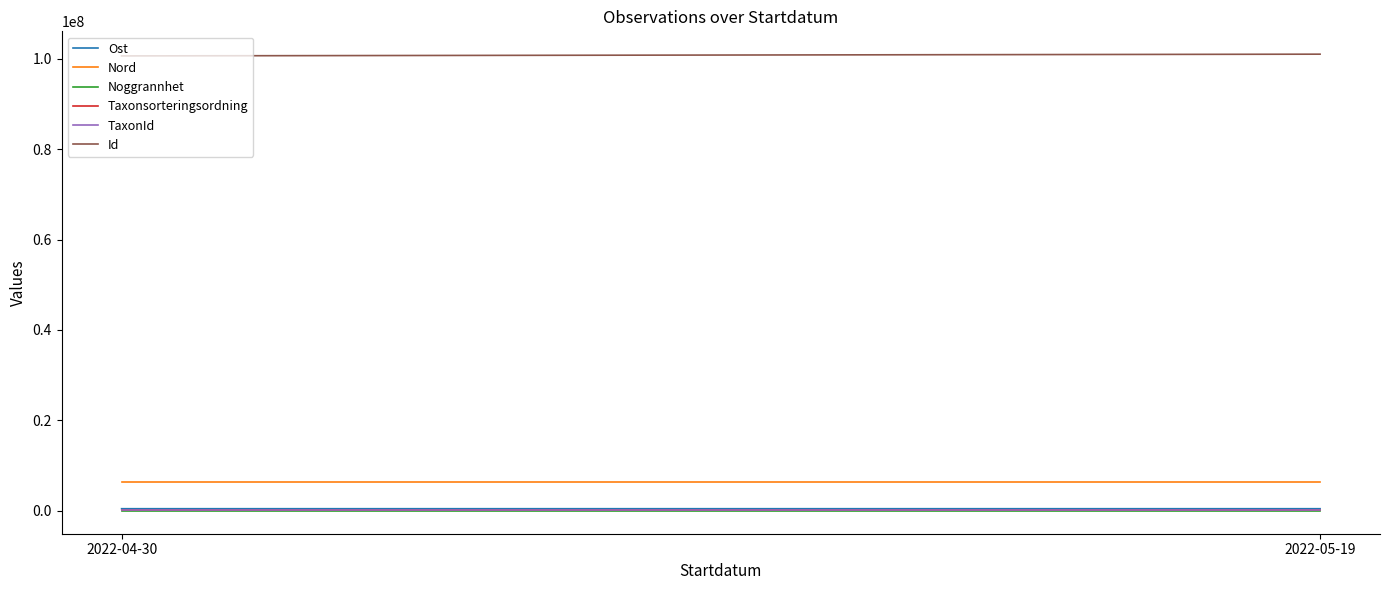

Reading left to right, what are all the values shown in this chart?

Ost: 480649.5	480713.7
Nord: 6394642.7	6394629.6
Noggrannhet: 10.0	10.0
Taxonsorteringsordning: 96334.0	96334.0
TaxonId: 220787.0	220787.0
Id: 100590499.0	100976757.0